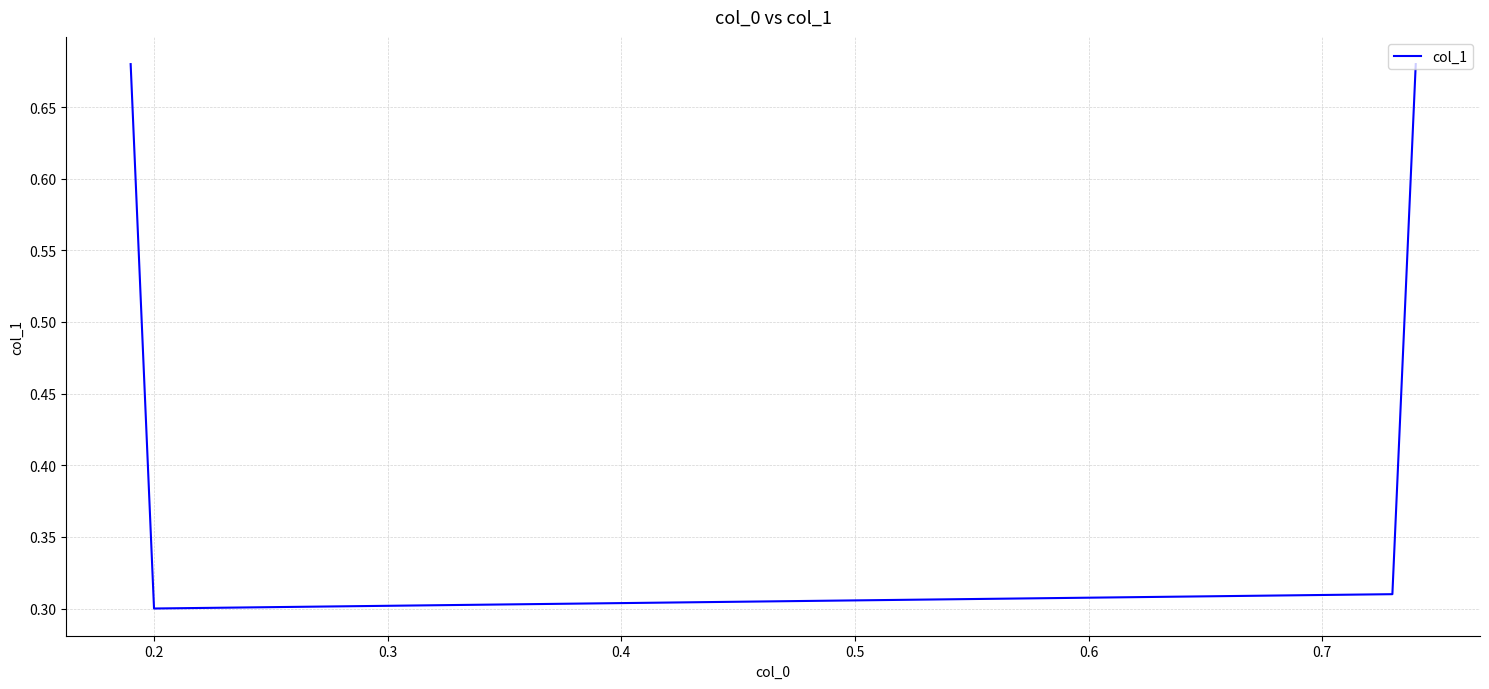

What is the average value?

0.5